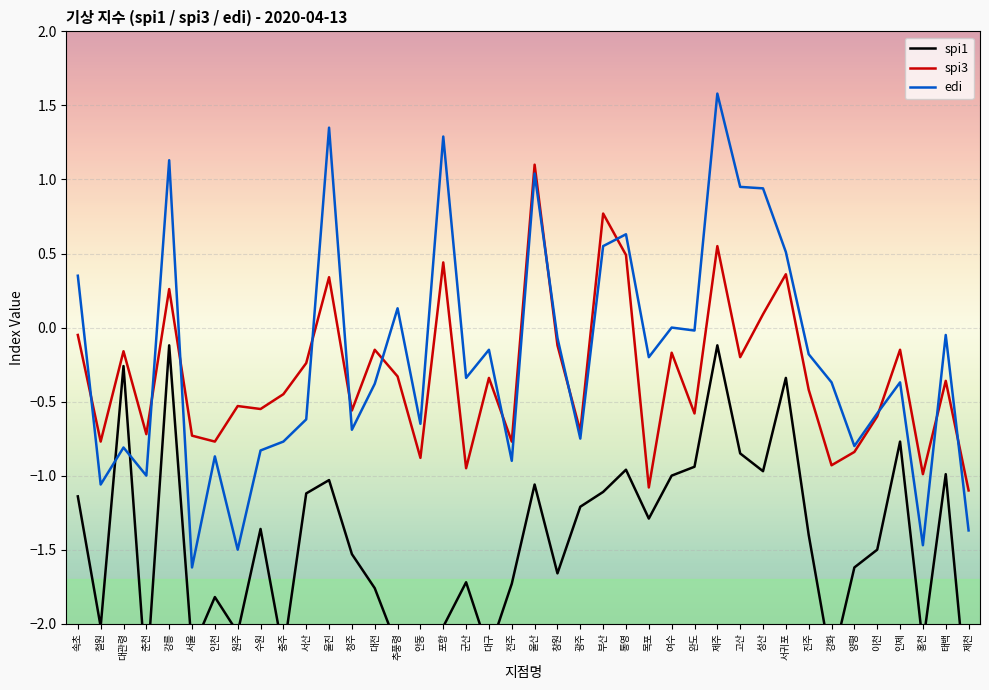

At which label does edi reach its minimum?

서울